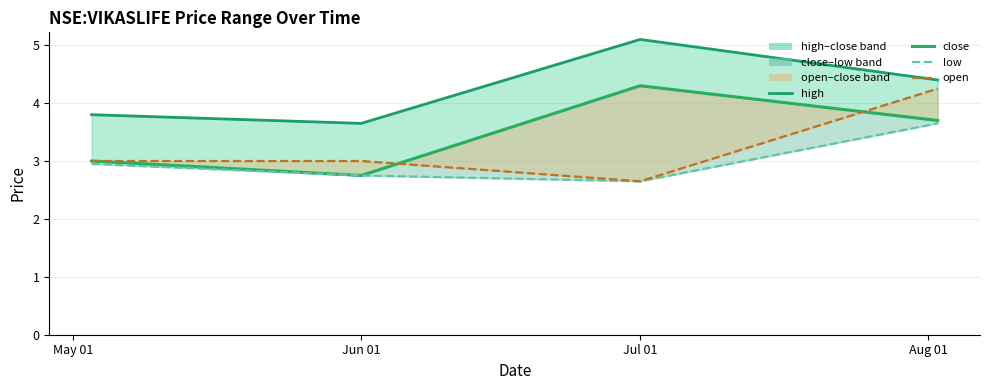

Is the value of open at May 01 greater than the value of high at Jun 01?

No